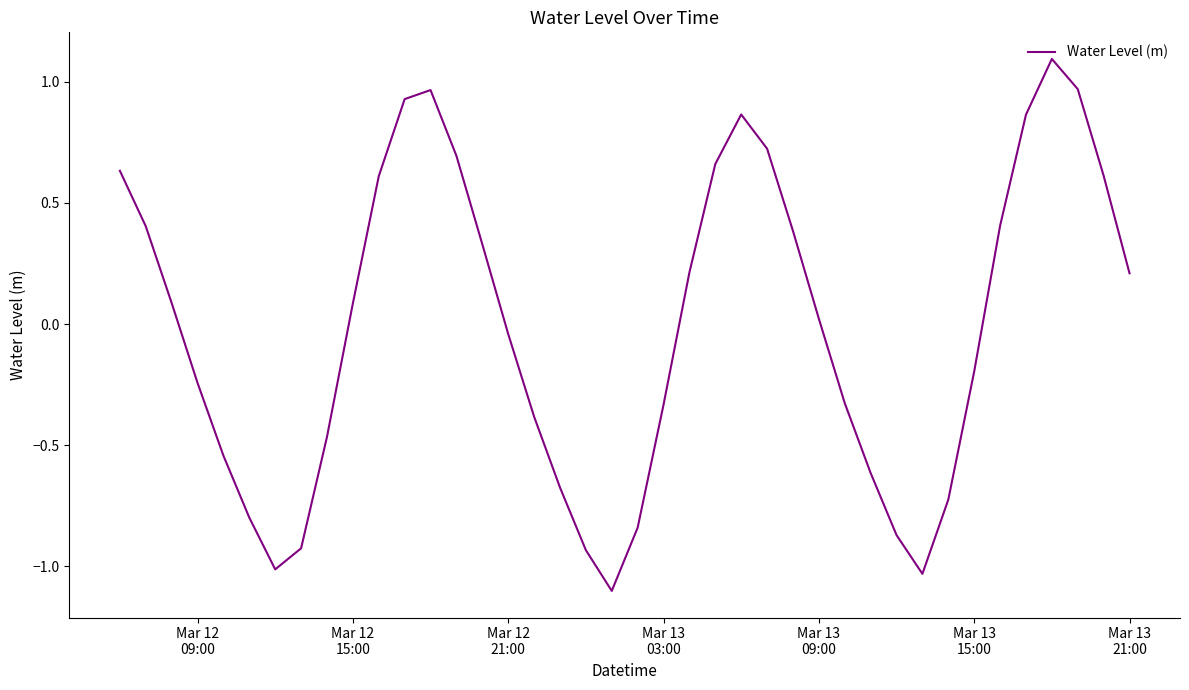

What is the maximum value shown in the chart?

1.1